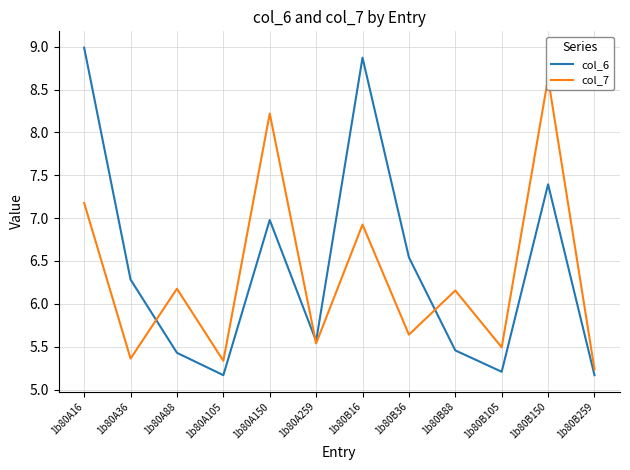

What is the smallest value displayed?

5.2